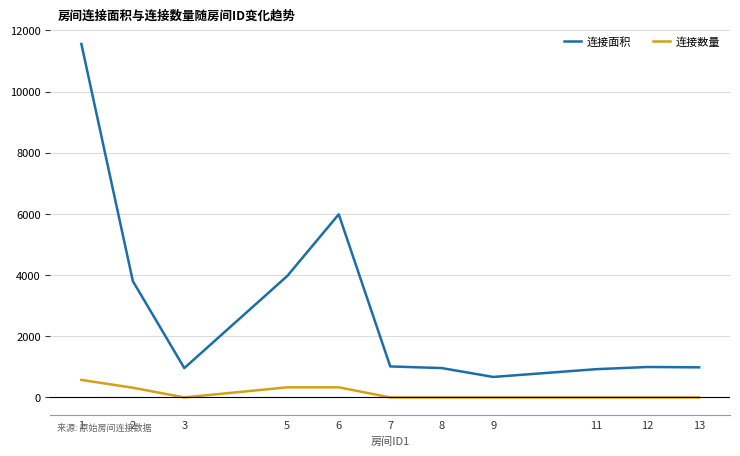

How many lines are shown in the chart?

2